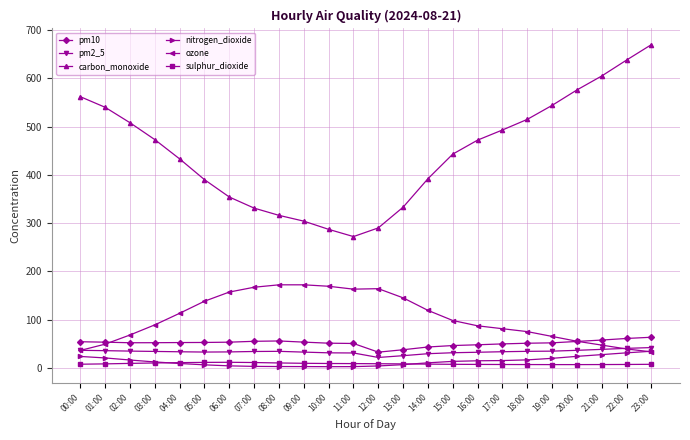

Which series changed the most between 13:00 and 19:00?

carbon_monoxide